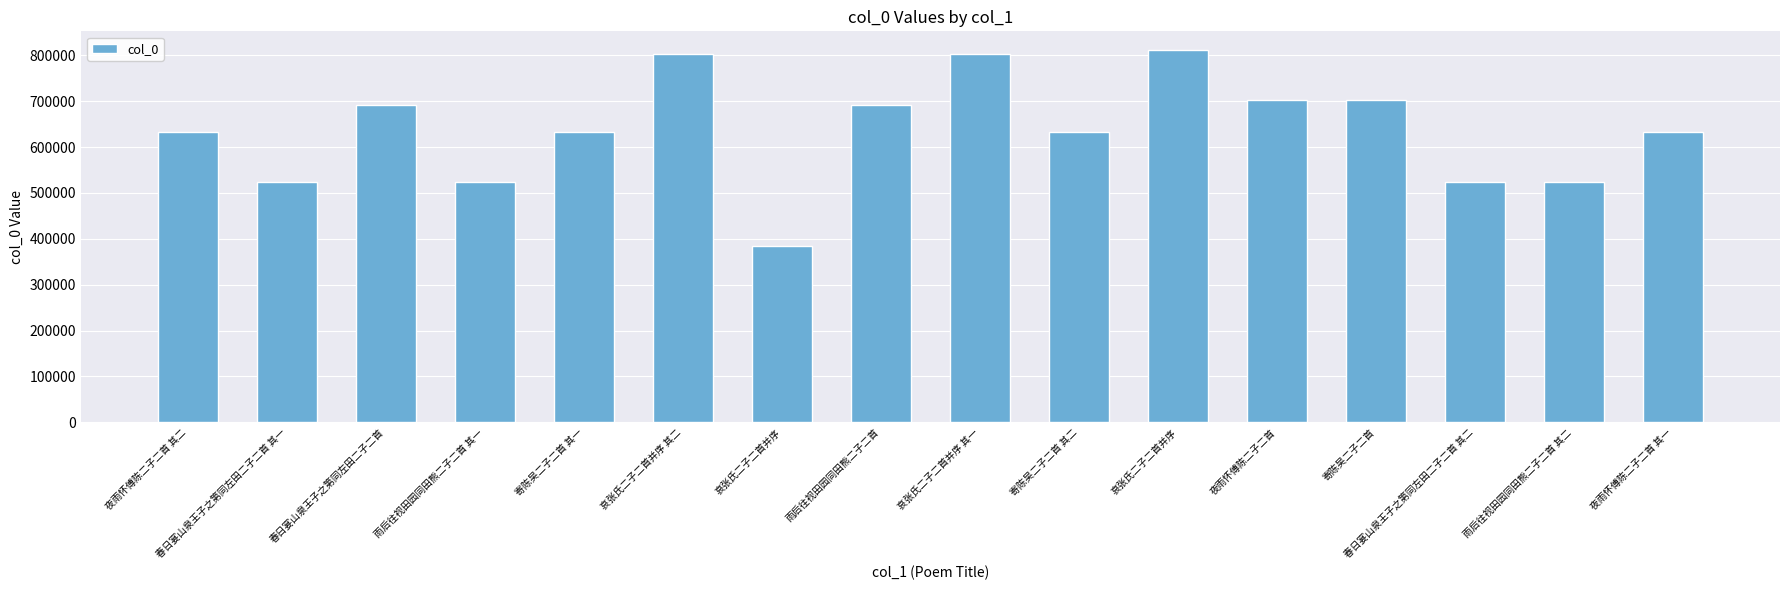

Reading right to left, list all the values displayed in this chart.

夜雨怀傅陈二子二首 其一=632942	雨后往视田园同田熊二子二首 其二=523019	春日宴山泉王子之第同左田二子二首 其二=523540	寄陈吴二子二首=703496	夜雨怀傅陈二子二首=703551	哀张氏二子二首并序=811796	寄陈吴二子二首 其二=632455	哀张氏二子二首并序 其一=803204	雨后往视田园同田熊二子二首=691857	哀张氏二子二首并序=383602	哀张氏二子二首并序 其二=803205	寄陈吴二子二首 其一=632454	雨后往视田园同田熊二子二首 其一=523018	春日宴山泉王子之第同左田二子二首=691668	春日宴山泉王子之第同左田二子二首 其一=523539	夜雨怀傅陈二子二首 其二=632943